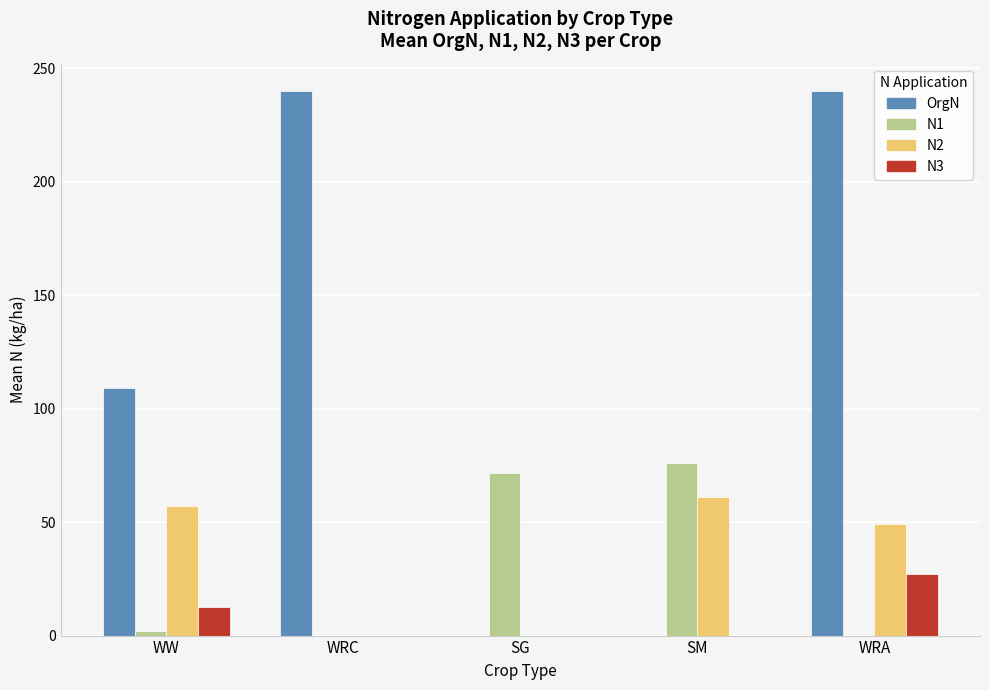

What is the sum of the OrgN values at WRC and WRA?

480.0